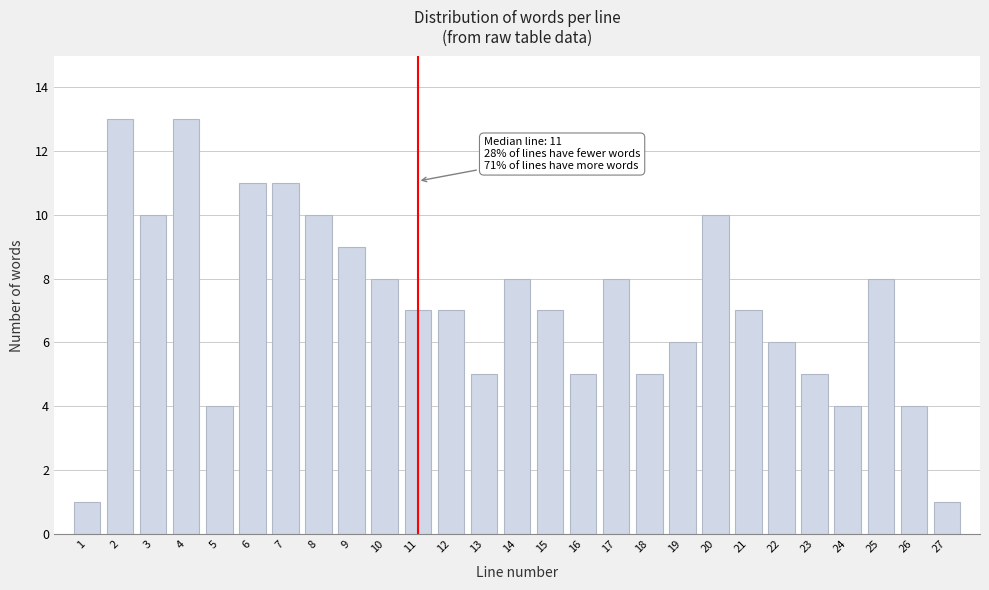

Reading left to right, transcribe all the data shown in this chart.

1=1	2=13	3=10	4=13	5=4	6=11	7=11	8=10	9=9	10=8	11=7	12=7	13=5	14=8	15=7	16=5	17=8	18=5	19=6	20=10	21=7	22=6	23=5	24=4	25=8	26=4	27=1